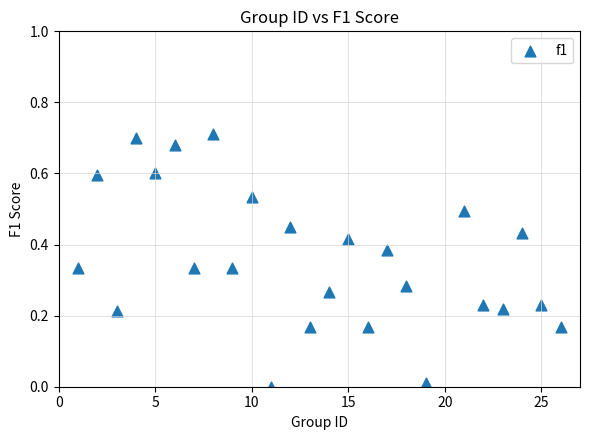

What is the range of X values (max minus min)?

25.0